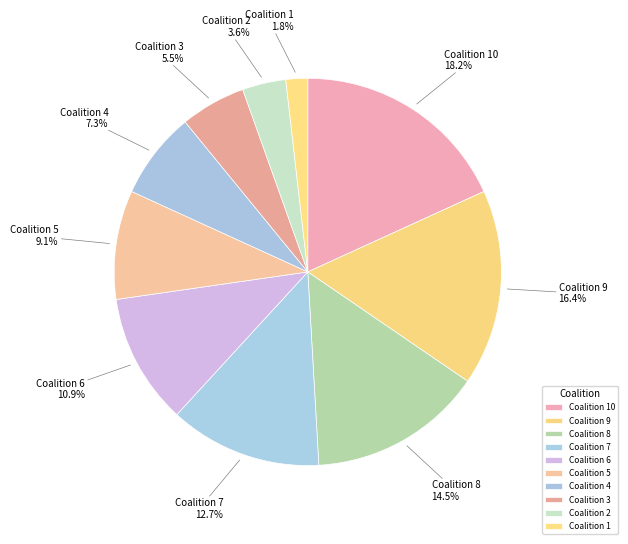

To the nearest percent, what is the average slice percentage?

10%